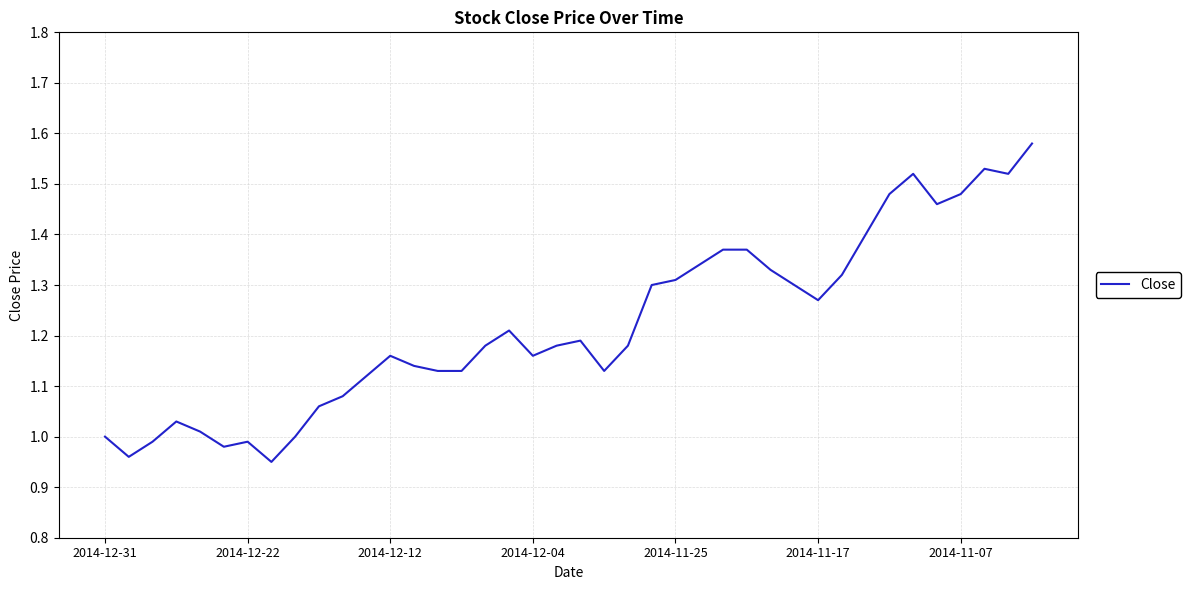

What is the difference between the maximum and minimum values?

0.6